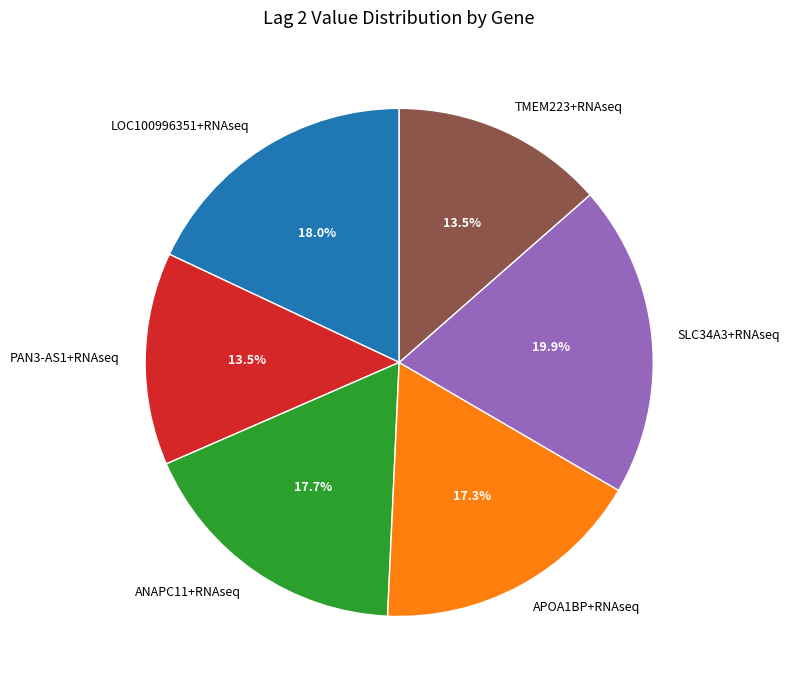

Is it true that SLC34A3+RNAseq is 7% of the pie?

False